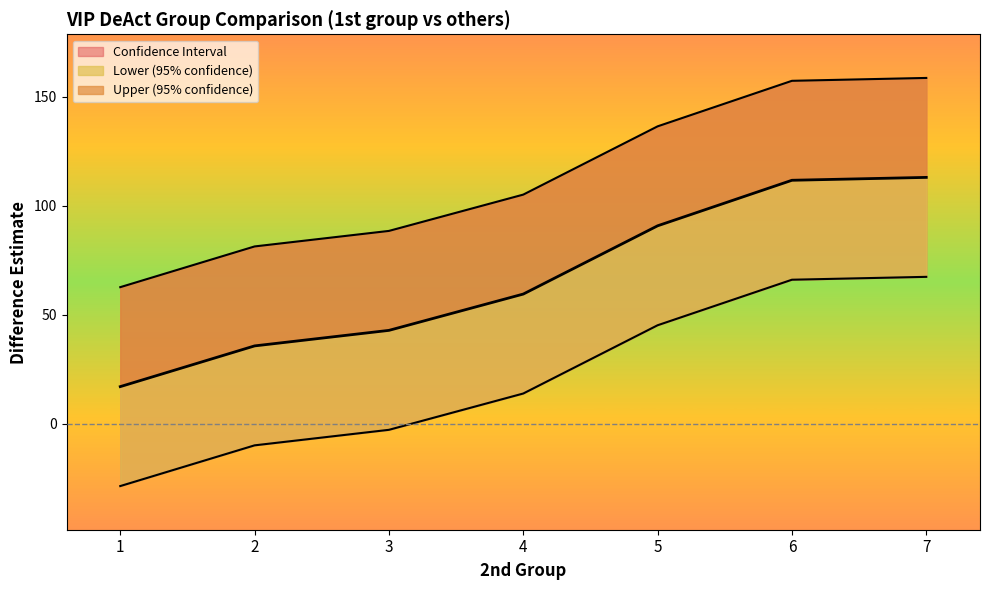

What value does the Lower (95% confidence) series have at 5?

45.2